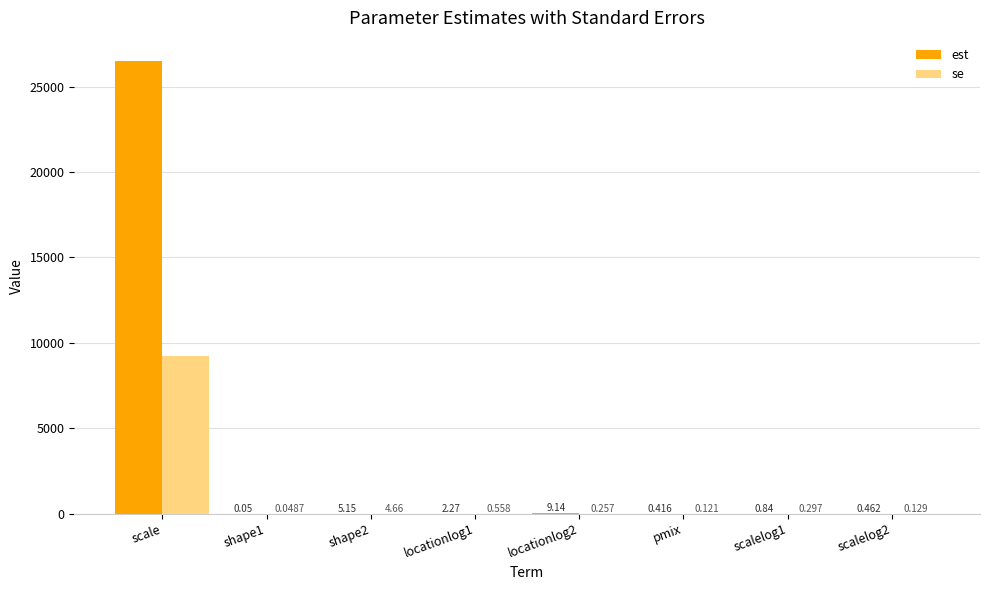

Which series has the largest total across all categories?

est